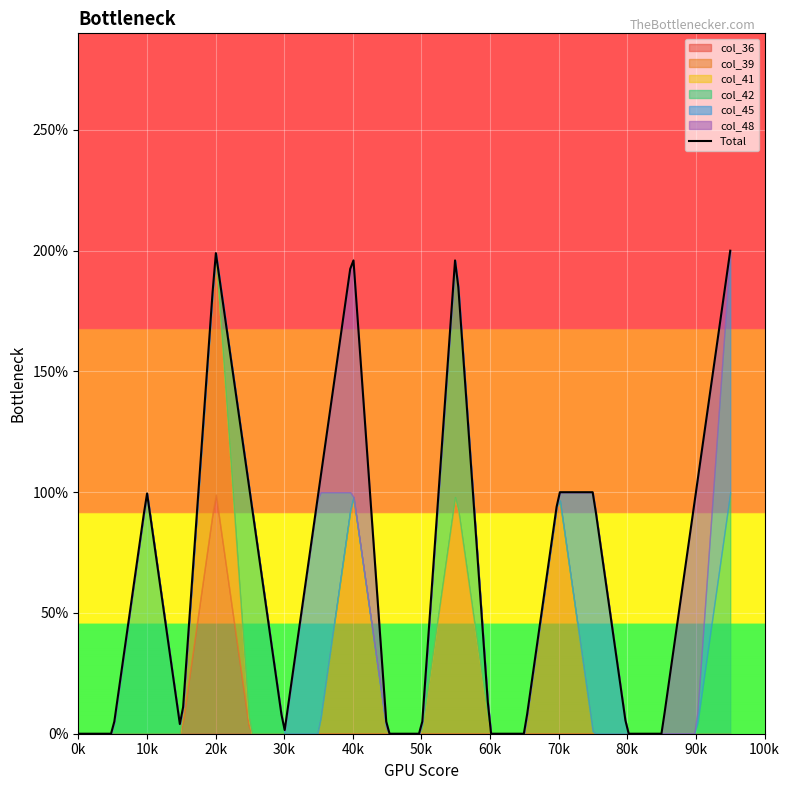

True or false: col_42 has more than 0 points higher than both neighbors.

True